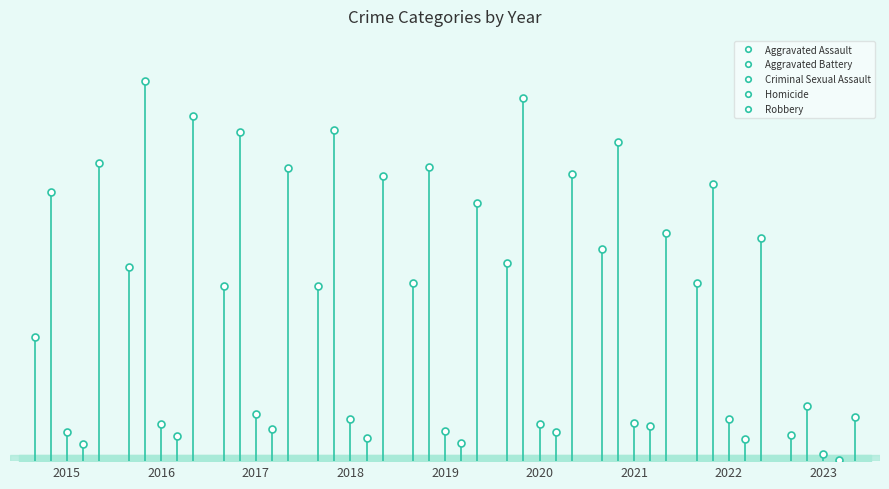

In Robbery, how many points are higher than both neighbors (excluding endpoints)?

2